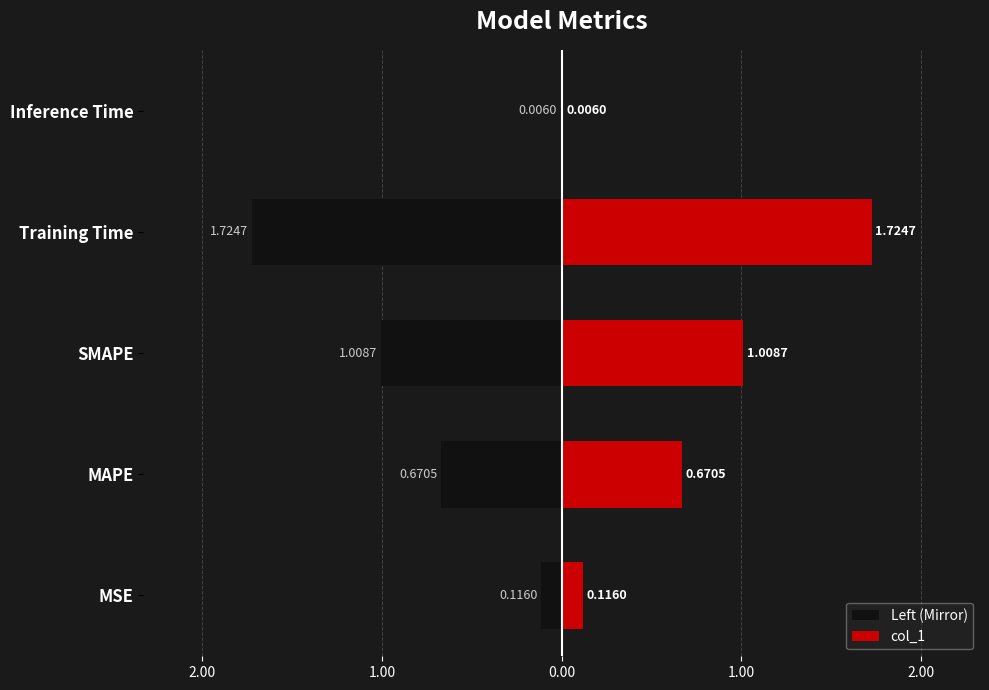

What is the spread (max minus min) of values at Training Time?

3.4